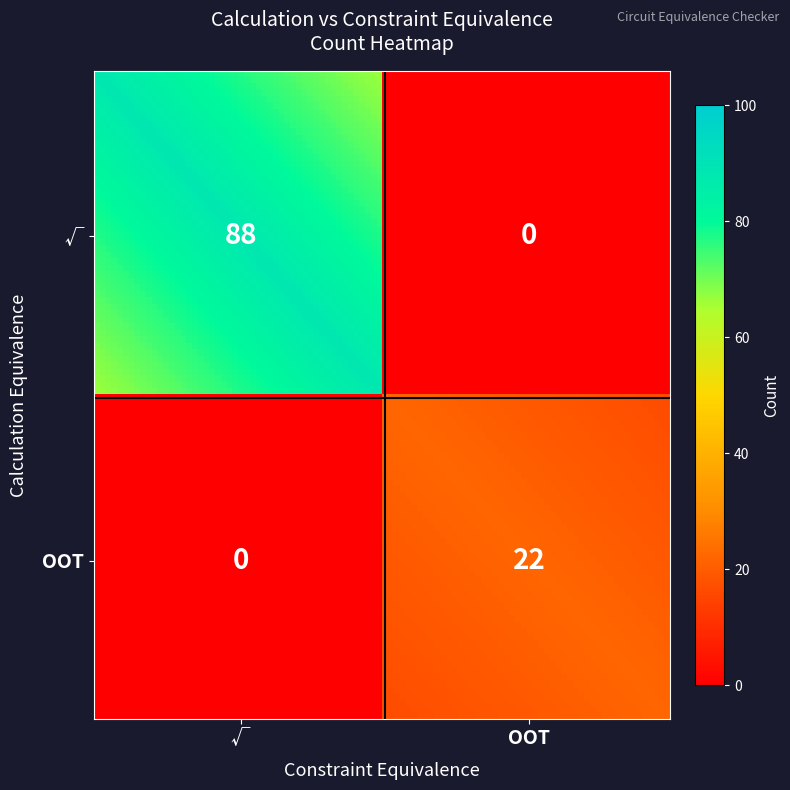

True or false: OOT has a value of 0 at √.

True